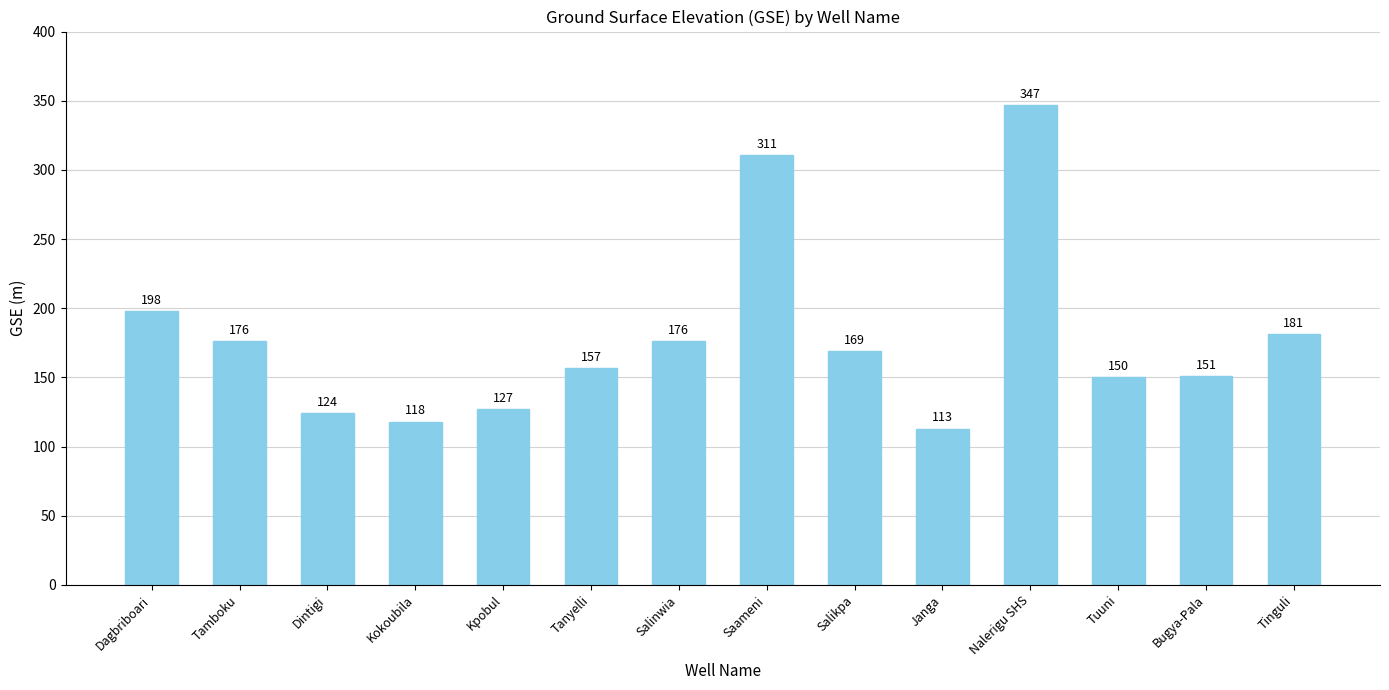

What is the change in value from Dagbriboari to Saameni?

+113